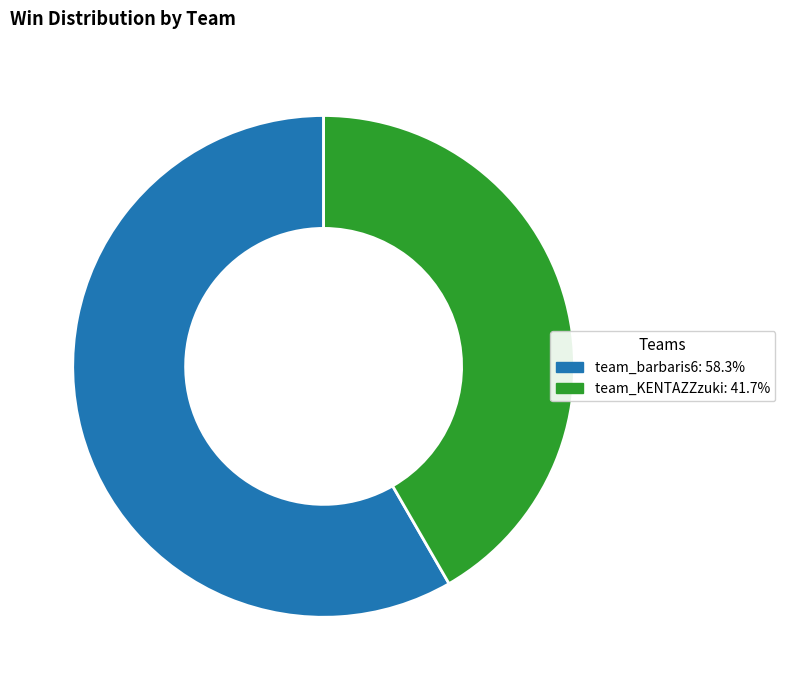

Rank the categories by value from highest to lowest.

team_barbaris6, team_KENTAZZzuki